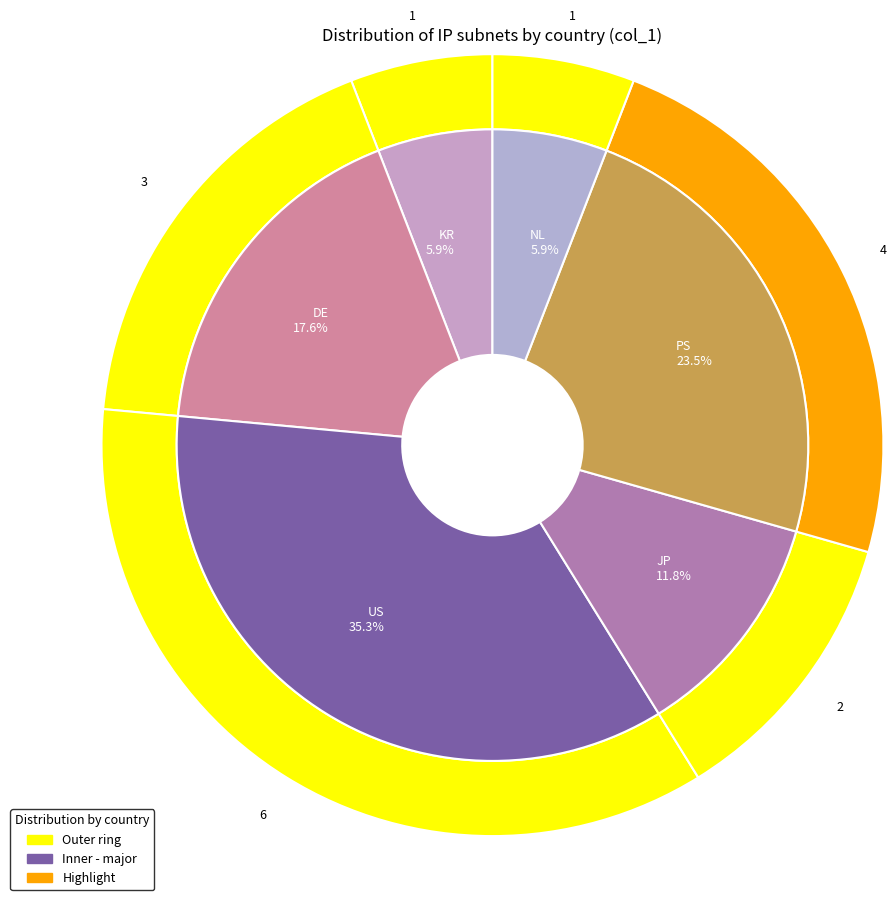

Count the number of slices in the pie.

6